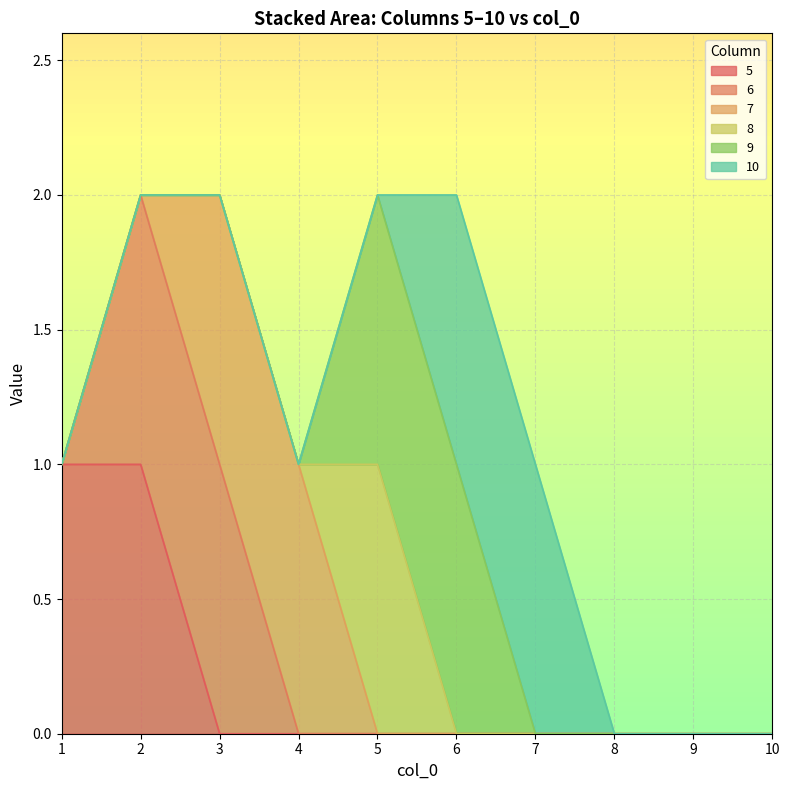

Reading right to left, extract all data points from this chart.

5: 0	0	0	0	0	0	0	0	1	1
6: 0	0	0	0	0	0	0	1	1	0
7: 0	0	0	0	0	0	1	1	0	0
8: 0	0	0	0	0	1	0	0	0	0
9: 0	0	0	0	1	1	0	0	0	0
10: 0	0	0	1	1	0	0	0	0	0